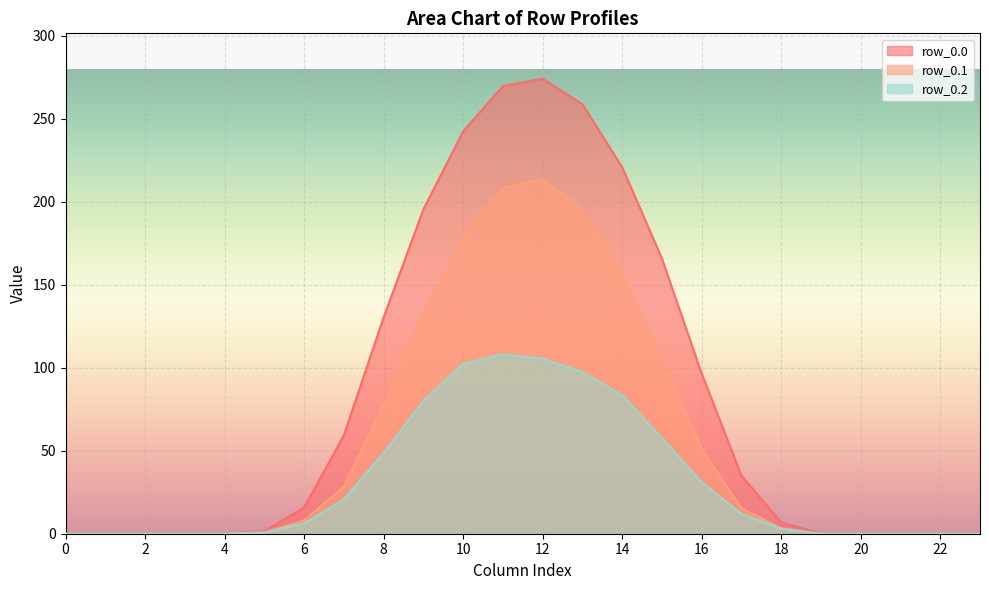

Rank the series at 6 from lowest to highest value.

row_0.2, row_0.1, row_0.0